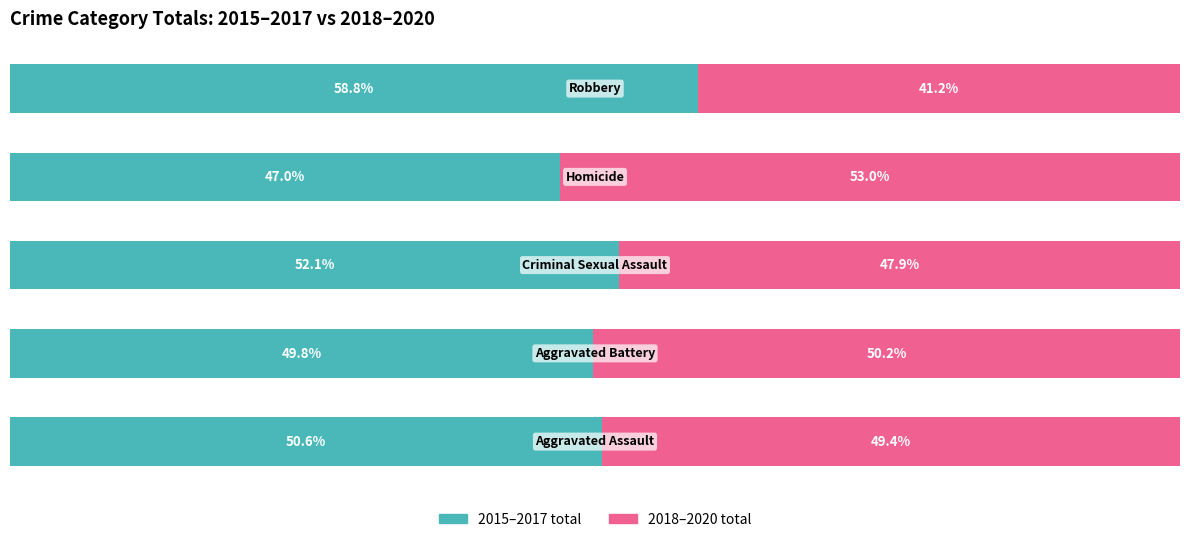

What is the difference between the maximum and second lowest values in the 2015–2017 total series?

9.0